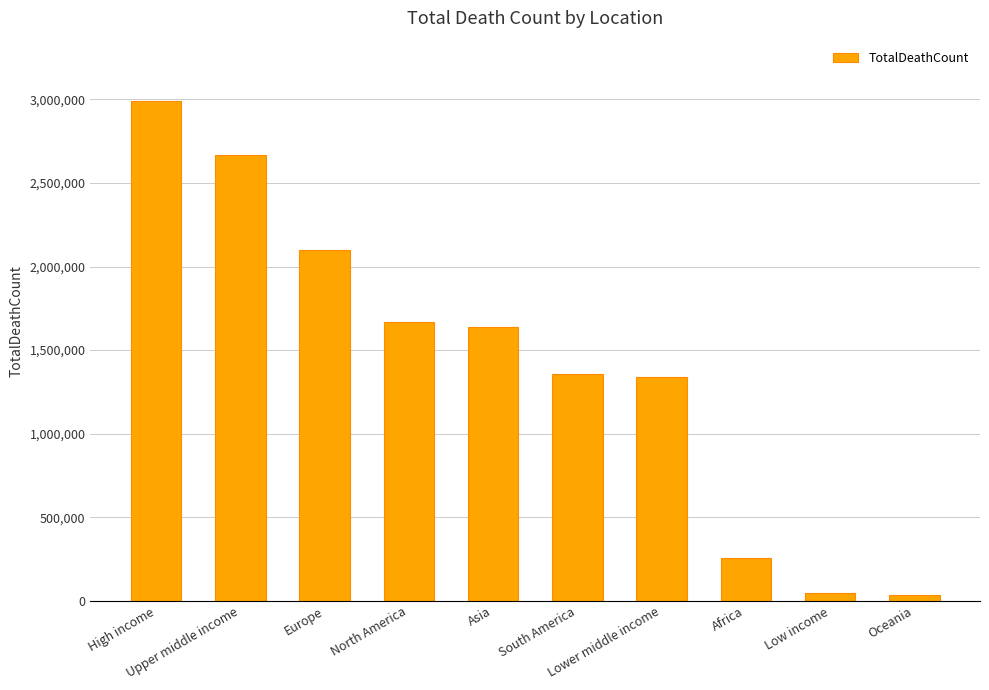

Does the chart contain stacked bars?

No